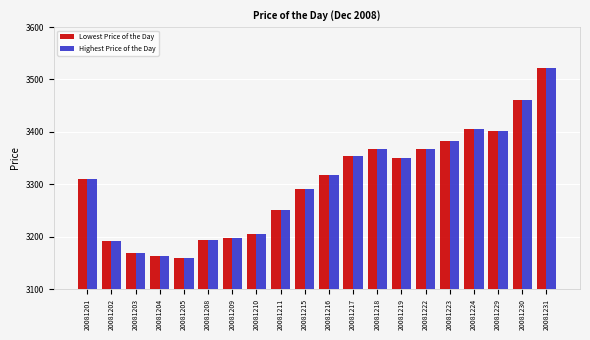

What are all the series names shown in the legend?

Lowest Price of the Day, Highest Price of the Day